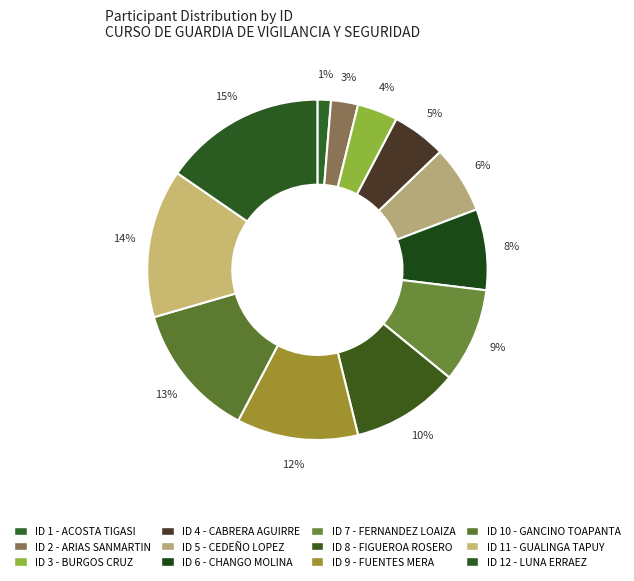

To the nearest percent, what is the average slice percentage?

8%